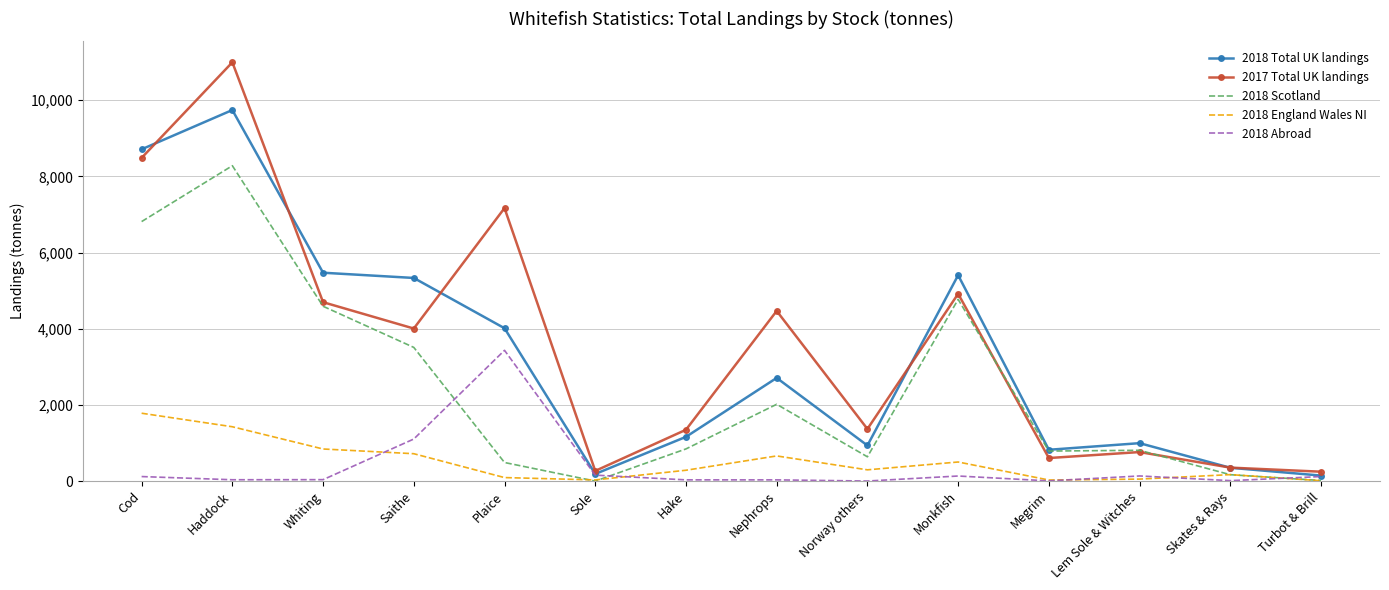

Is the value of 2018 Total UK landings at Nephrops greater than the value of 2018 Scotland at Hake?

Yes